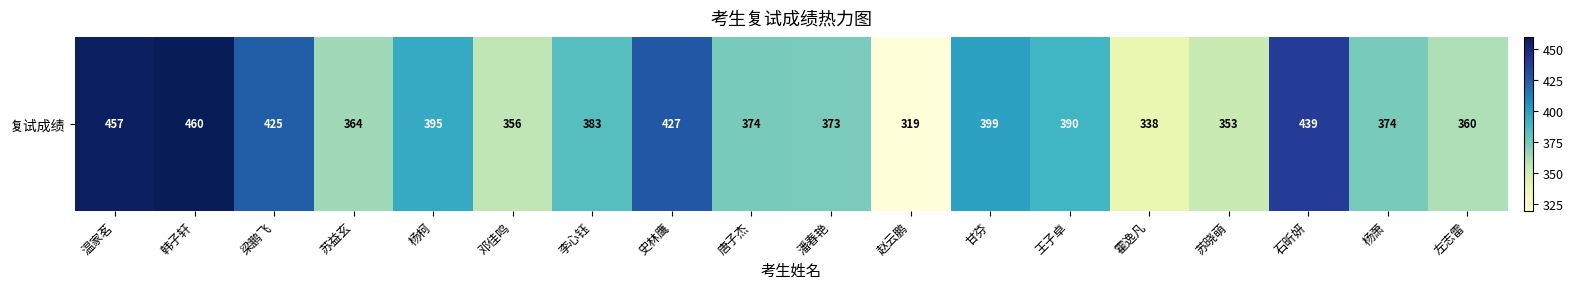

What is the difference between the second highest and minimum values?

138